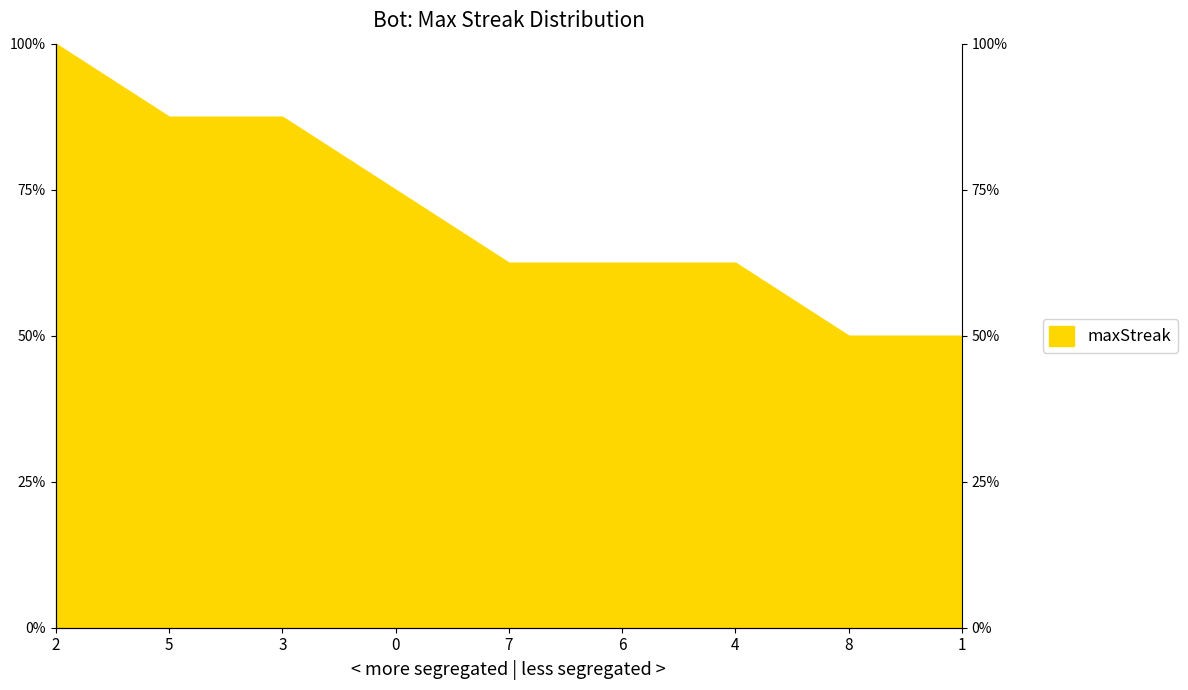

Between 2 and 4, which is larger?

2